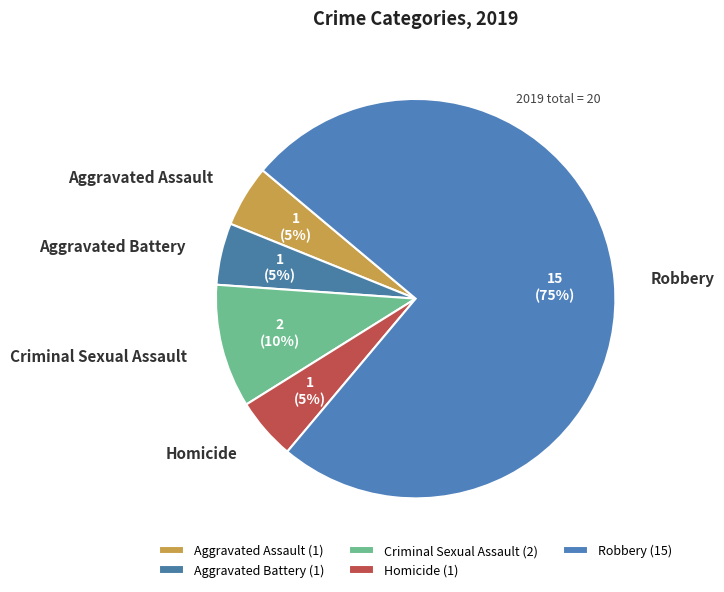

Between Aggravated Assault and Robbery, which is larger?

Robbery